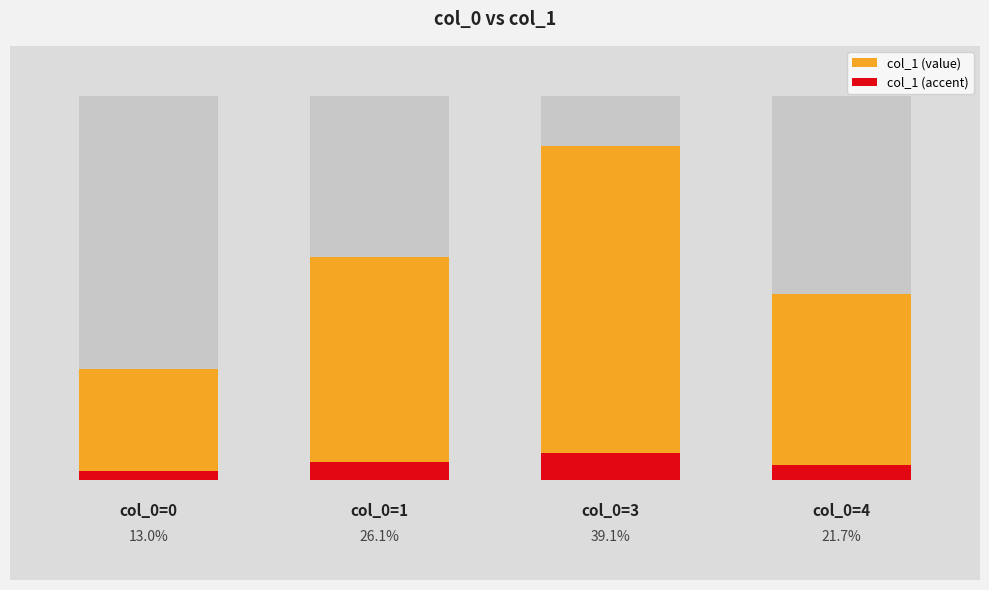

How many bars are there in total?

8